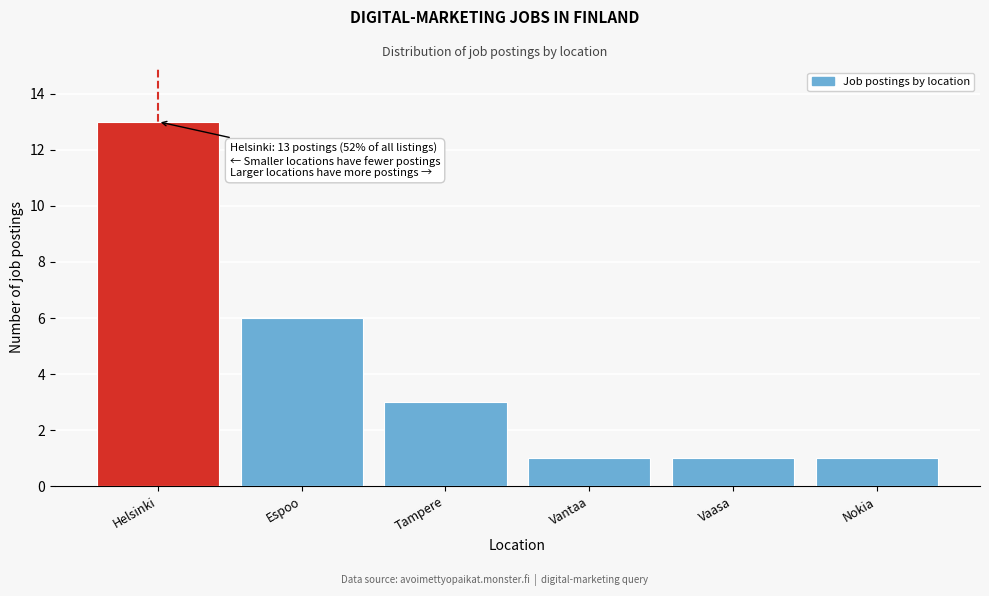

Reading left to right, list all the values displayed in this chart.

13	6	3	1	1	1